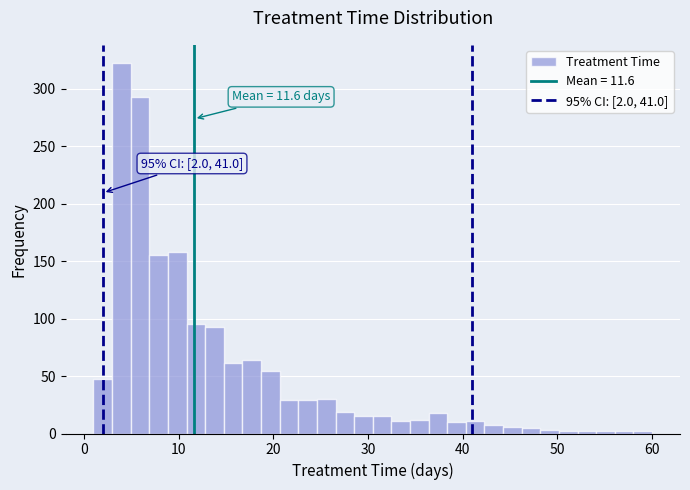

Around what value on the x-axis is the tallest bar? Give the approximate position of its centre, as read against the axis.

4